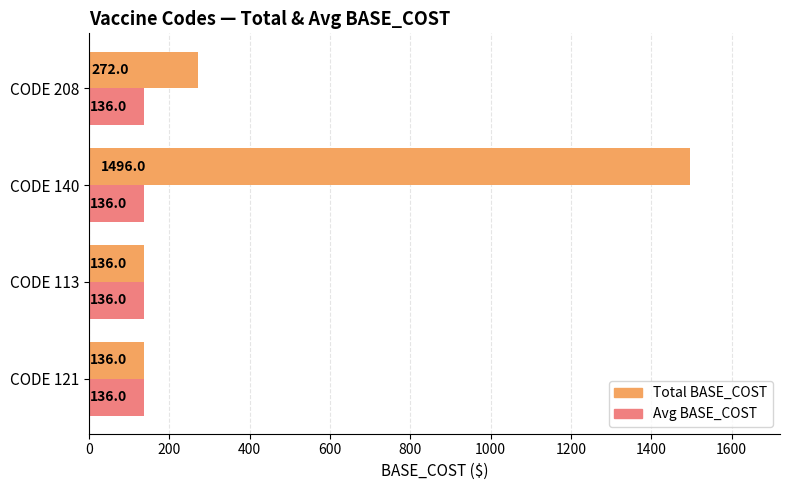

What value does the Avg BASE_COST series have at CODE 121?

136